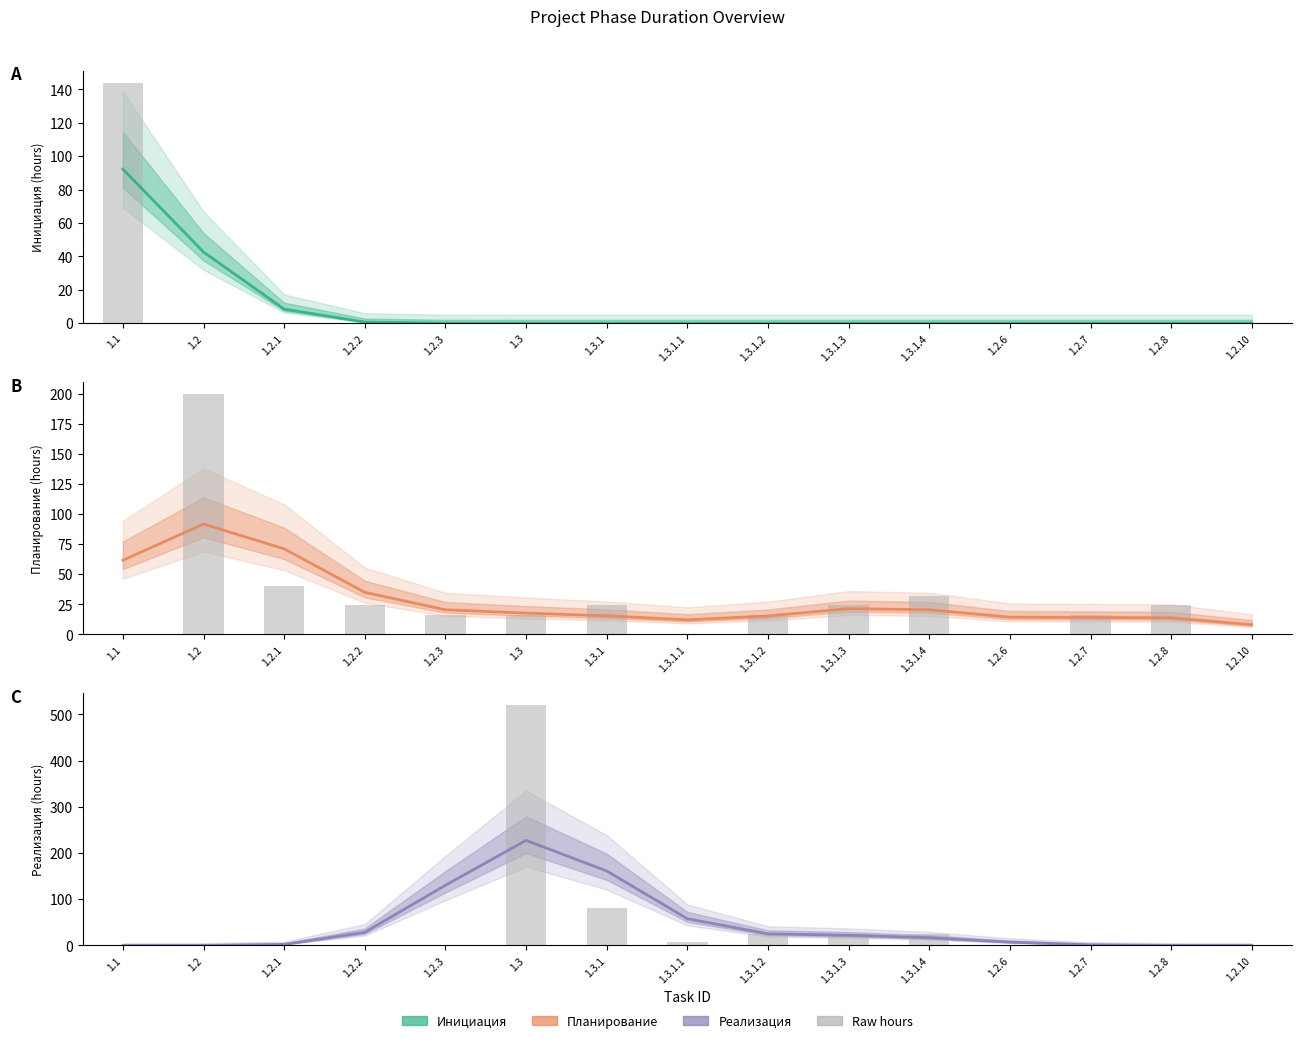

What is the maximum value shown in the chart?

520.0